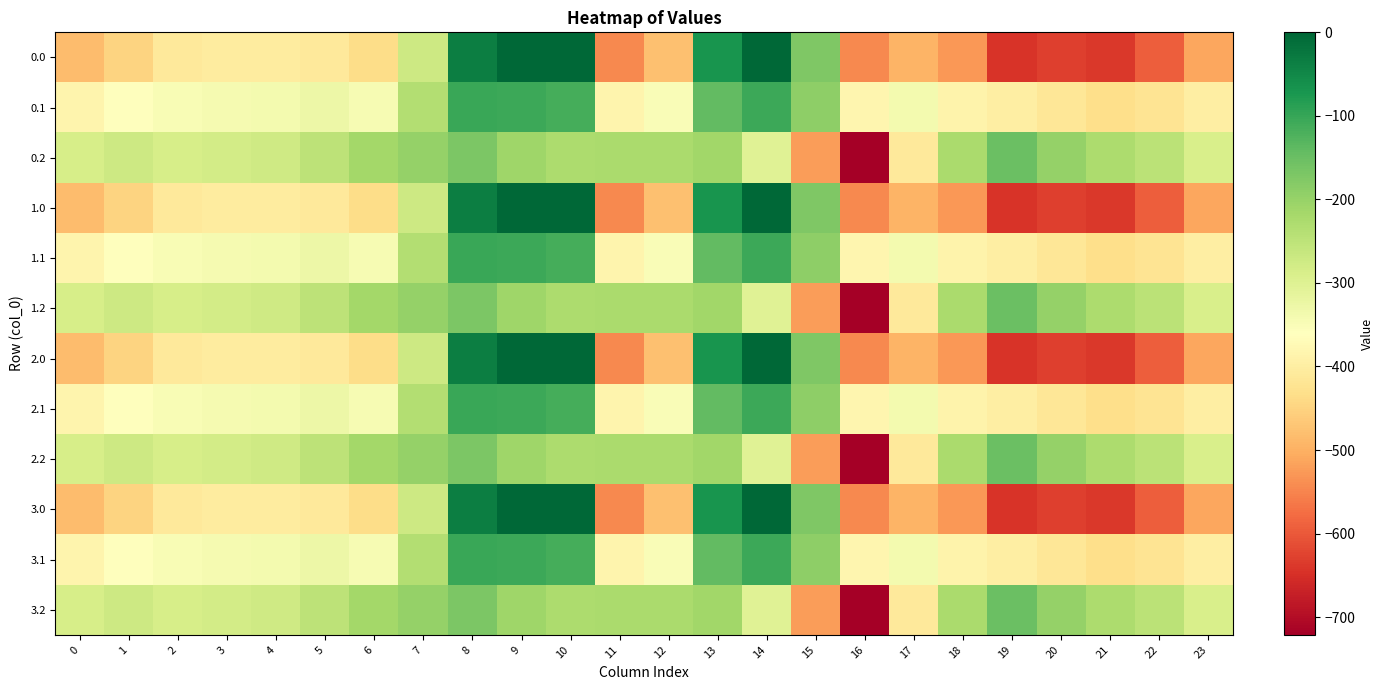

Reading right to left, extract all data points from this chart.

0.0: 23=-511.3	22=-592.3	21=-638.4	20=-629.9	19=-644.5	18=-529.6	17=-493.8	16=-545.4	15=-172.8	14=-0.3	13=-70.2	12=-477.2	11=-544.3	10=0.0	9=0.0	8=-35.0	7=-270.7	6=-435.0	5=-410.8	4=-404.9	3=-404.4	2=-410.3	1=-449.5	0=-482.0
0.1: 23=-399.4	22=-419.9	21=-432.4	20=-414.5	19=-399.7	18=-388.5	17=-340.1	16=-380.5	15=-190.4	14=-105.5	13=-141.2	12=-350.8	11=-384.7	10=-114.0	9=-104.8	8=-102.3	7=-234.9	6=-345.2	5=-329.5	4=-339.6	3=-342.7	2=-347.9	1=-361.1	0=-384.6
0.2: 23=-287.5	22=-247.4	21=-226.4	20=-199.2	19=-151.1	18=-223.1	17=-409.5	16=-721.2	15=-522.2	14=-301.9	13=-212.2	12=-224.3	11=-225.2	10=-228.0	9=-209.6	8=-169.5	7=-199.0	6=-216.4	5=-248.1	4=-274.4	3=-281.0	2=-285.5	1=-272.7	0=-287.1
1.0: 23=-511.3	22=-592.3	21=-638.4	20=-629.9	19=-644.5	18=-529.6	17=-493.8	16=-545.4	15=-172.8	14=-0.3	13=-70.2	12=-477.2	11=-544.3	10=0.0	9=0.0	8=-35.0	7=-270.7	6=-435.0	5=-410.8	4=-404.9	3=-404.4	2=-410.3	1=-449.5	0=-482.0
1.1: 23=-399.4	22=-419.9	21=-432.4	20=-414.5	19=-399.7	18=-388.5	17=-340.1	16=-380.5	15=-190.4	14=-105.5	13=-141.2	12=-350.8	11=-384.7	10=-114.0	9=-104.8	8=-102.3	7=-234.9	6=-345.2	5=-329.5	4=-339.6	3=-342.7	2=-347.9	1=-361.1	0=-384.6
1.2: 23=-287.5	22=-247.4	21=-226.4	20=-199.2	19=-151.1	18=-223.1	17=-409.5	16=-721.2	15=-522.2	14=-301.9	13=-212.2	12=-224.3	11=-225.2	10=-228.0	9=-209.6	8=-169.5	7=-199.0	6=-216.4	5=-248.1	4=-274.4	3=-281.0	2=-285.5	1=-272.7	0=-287.1
2.0: 23=-511.3	22=-592.3	21=-638.4	20=-629.9	19=-644.5	18=-529.6	17=-493.8	16=-545.4	15=-172.8	14=-0.3	13=-70.2	12=-477.2	11=-544.3	10=0.0	9=0.0	8=-35.0	7=-270.7	6=-435.0	5=-410.8	4=-404.9	3=-404.4	2=-410.3	1=-449.5	0=-482.0
2.1: 23=-399.4	22=-419.9	21=-432.4	20=-414.5	19=-399.7	18=-388.5	17=-340.1	16=-380.5	15=-190.4	14=-105.5	13=-141.2	12=-350.8	11=-384.7	10=-114.0	9=-104.8	8=-102.3	7=-234.9	6=-345.2	5=-329.5	4=-339.6	3=-342.7	2=-347.9	1=-361.1	0=-384.6
2.2: 23=-287.5	22=-247.4	21=-226.4	20=-199.2	19=-151.1	18=-223.1	17=-409.5	16=-721.2	15=-522.2	14=-301.9	13=-212.2	12=-224.3	11=-225.2	10=-228.0	9=-209.6	8=-169.5	7=-199.0	6=-216.4	5=-248.1	4=-274.4	3=-281.0	2=-285.5	1=-272.7	0=-287.1
3.0: 23=-511.3	22=-592.3	21=-638.4	20=-629.9	19=-644.5	18=-529.6	17=-493.8	16=-545.4	15=-172.8	14=-0.3	13=-70.2	12=-477.2	11=-544.3	10=0.0	9=0.0	8=-35.0	7=-270.7	6=-435.0	5=-410.8	4=-404.9	3=-404.4	2=-410.3	1=-449.5	0=-482.0
3.1: 23=-399.4	22=-419.9	21=-432.4	20=-414.5	19=-399.7	18=-388.5	17=-340.1	16=-380.5	15=-190.4	14=-105.5	13=-141.2	12=-350.8	11=-384.7	10=-114.0	9=-104.8	8=-102.3	7=-234.9	6=-345.2	5=-329.5	4=-339.6	3=-342.7	2=-347.9	1=-361.1	0=-384.6
3.2: 23=-287.5	22=-247.4	21=-226.4	20=-199.2	19=-151.1	18=-223.1	17=-409.5	16=-721.2	15=-522.2	14=-301.9	13=-212.2	12=-224.3	11=-225.2	10=-228.0	9=-209.6	8=-169.5	7=-199.0	6=-216.4	5=-248.1	4=-274.4	3=-281.0	2=-285.5	1=-272.7	0=-287.1